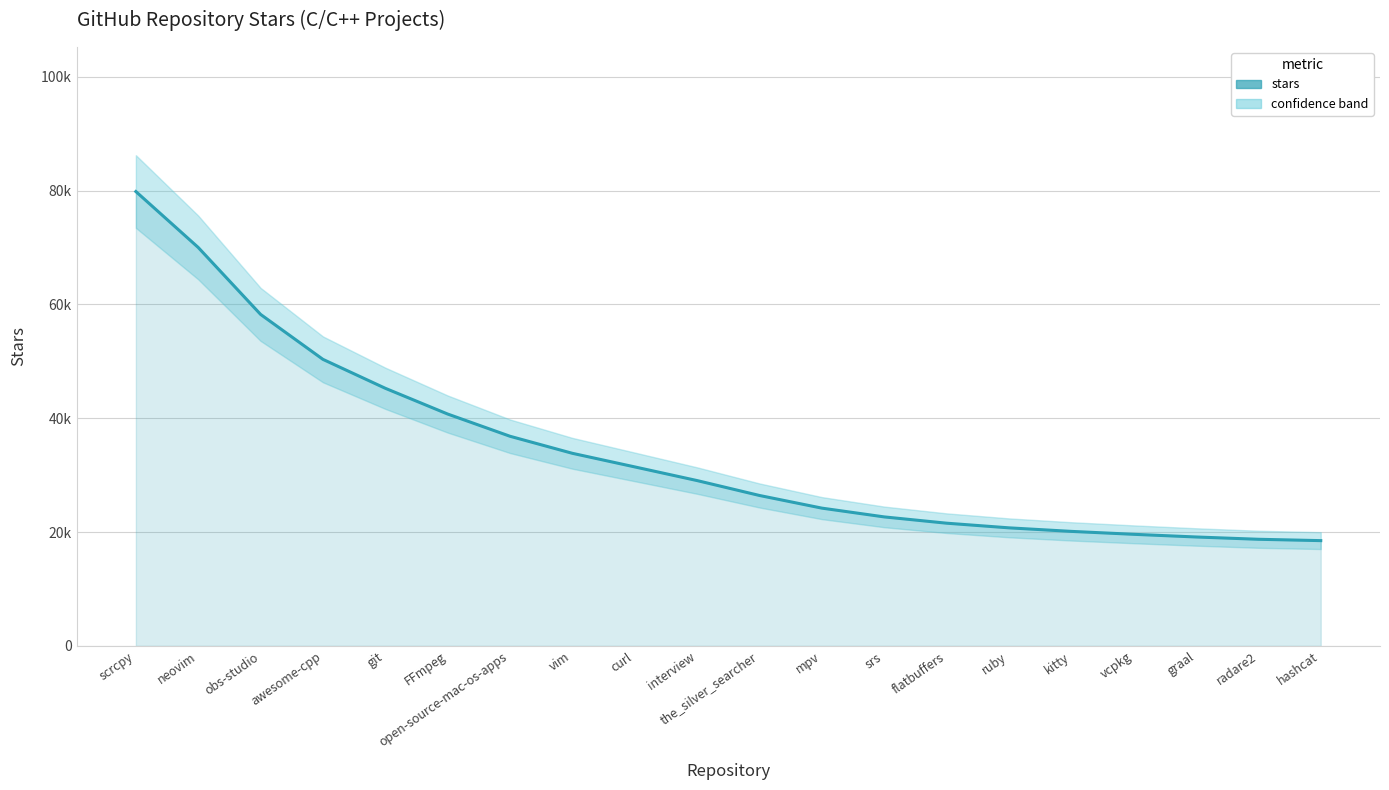

Which label corresponds to the smallest value in the chart?

hashcat